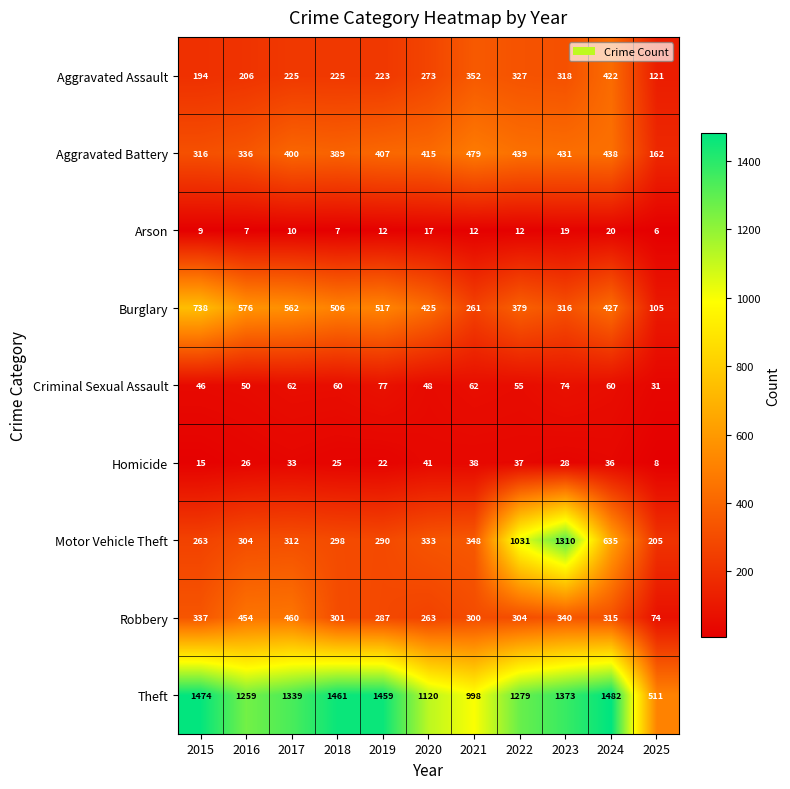

What is the total value across all series at 2022?

3863